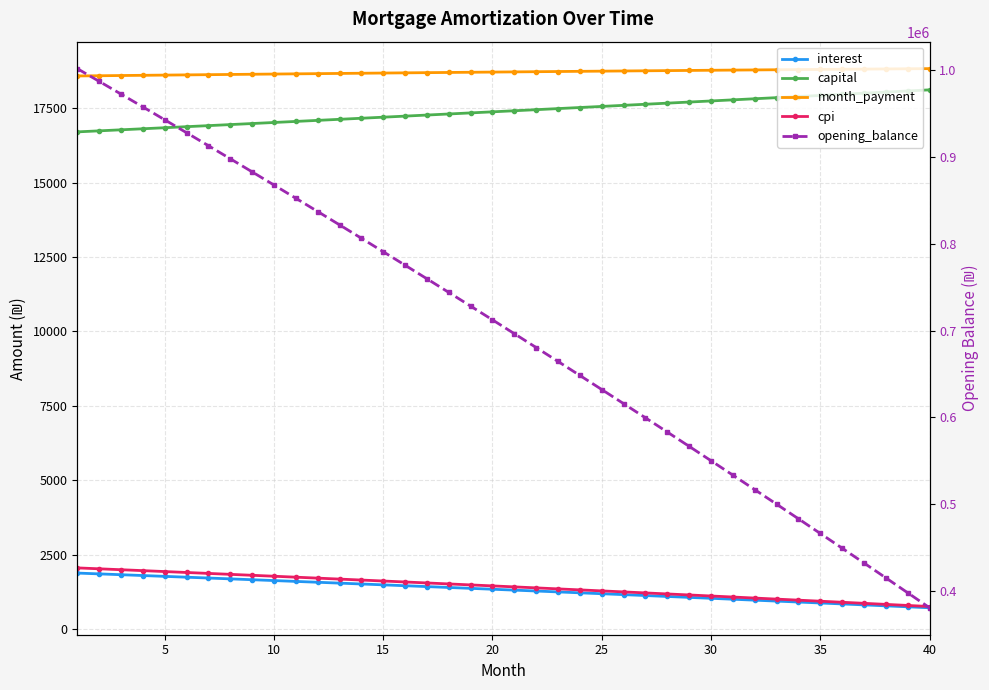

At which label does month_payment first exceed 18717?

20